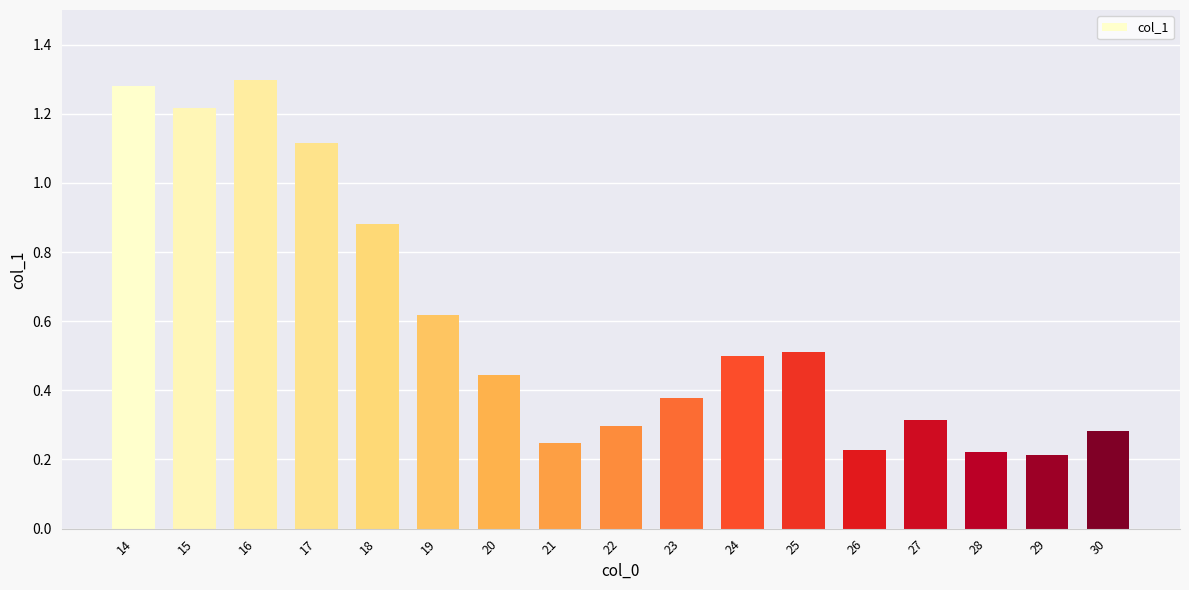

Between 27 and 20, which is larger?

20